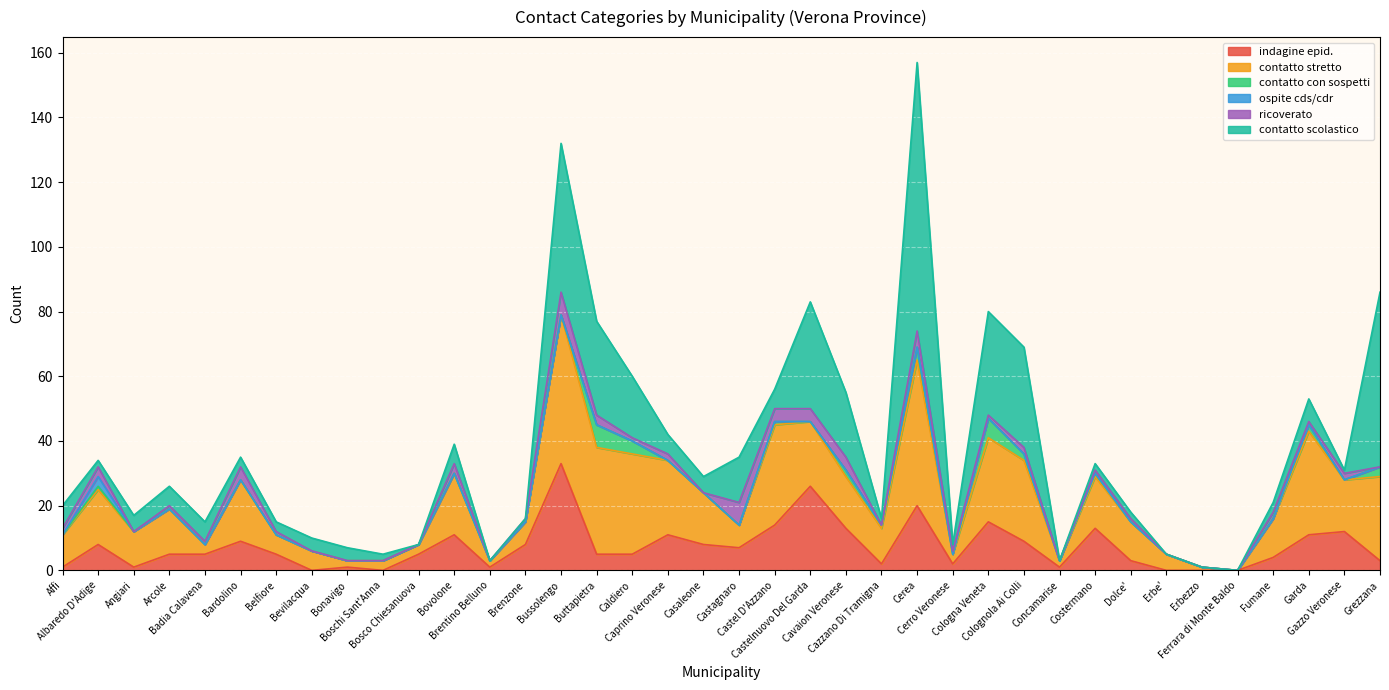

Which label corresponds to the smallest value in the chart?

Bevilacqua